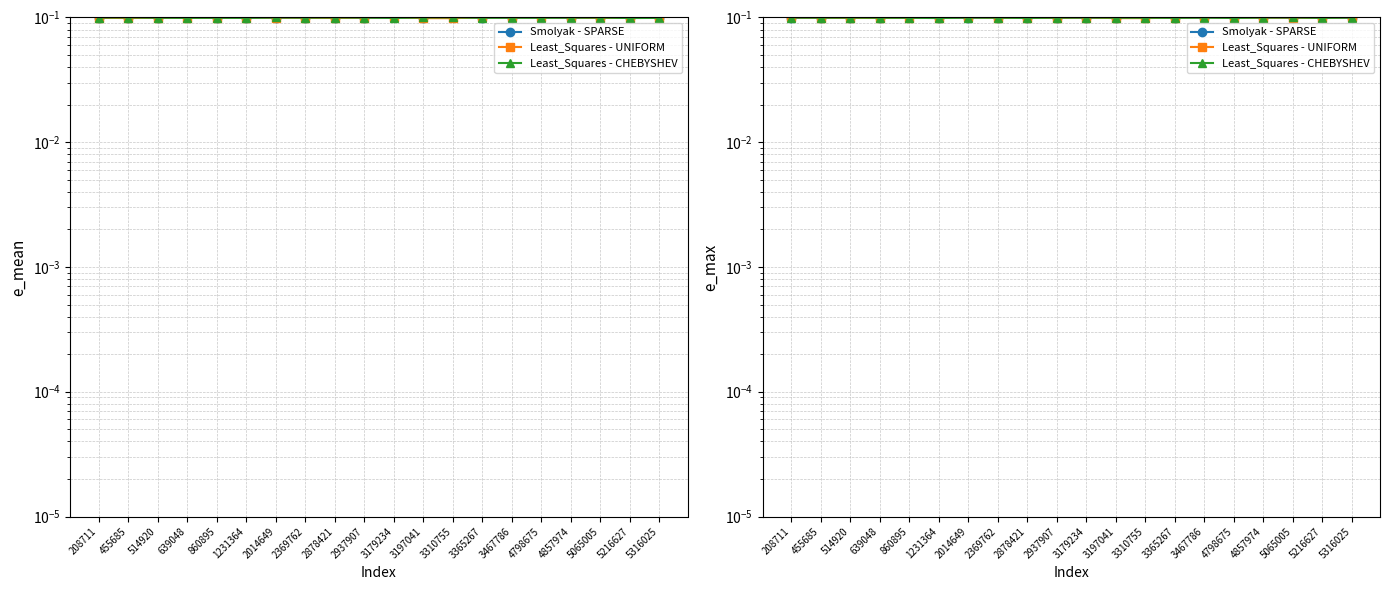

List the series in order of their overall mean, lowest first.

Least_Squares - CHEBYSHEV, Smolyak - SPARSE, Least_Squares - UNIFORM